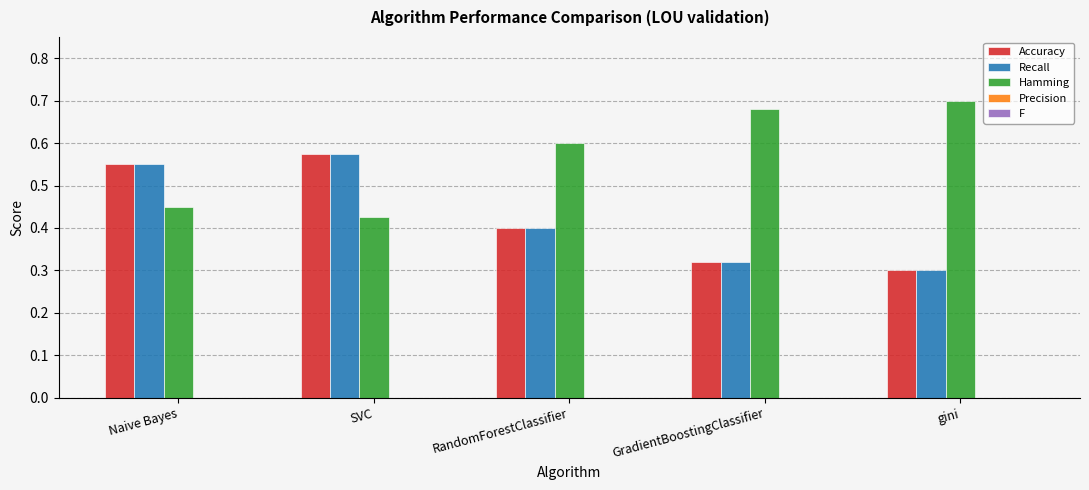

Where is Recall nearest to the value 0?

gini